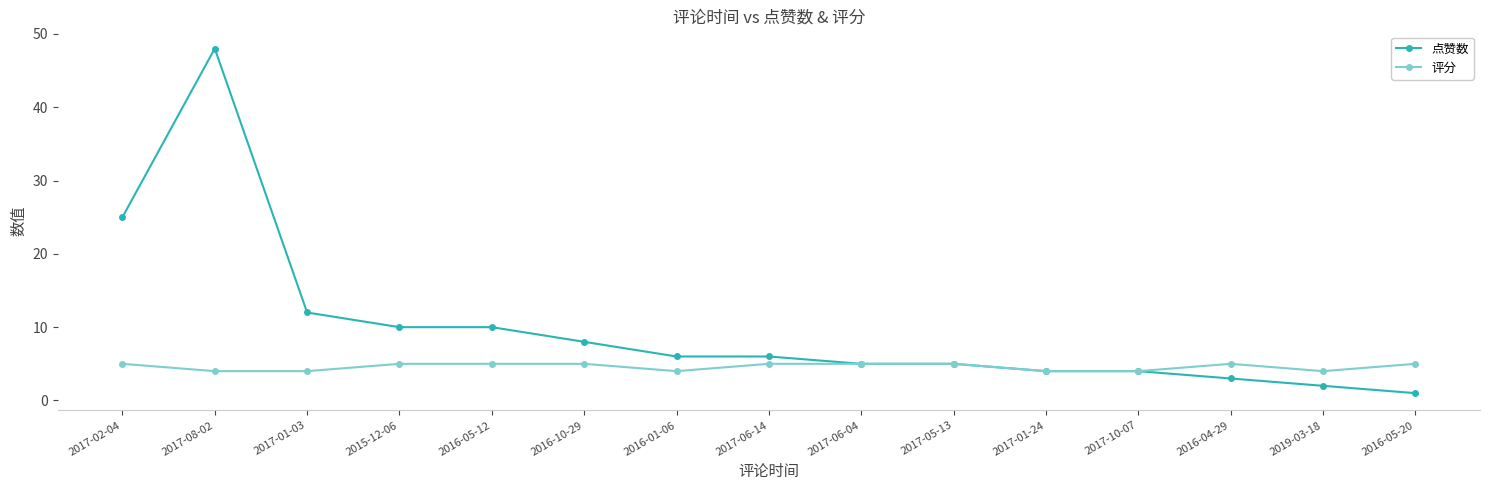

Which series has the largest range (max minus min)?

点赞数